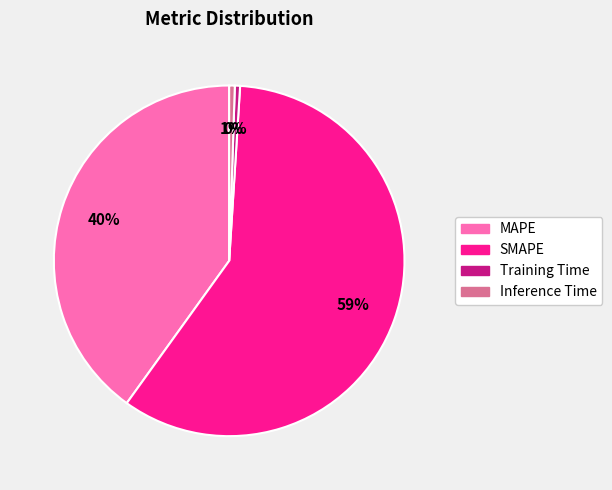

Which category has the biggest portion of the pie?

SMAPE